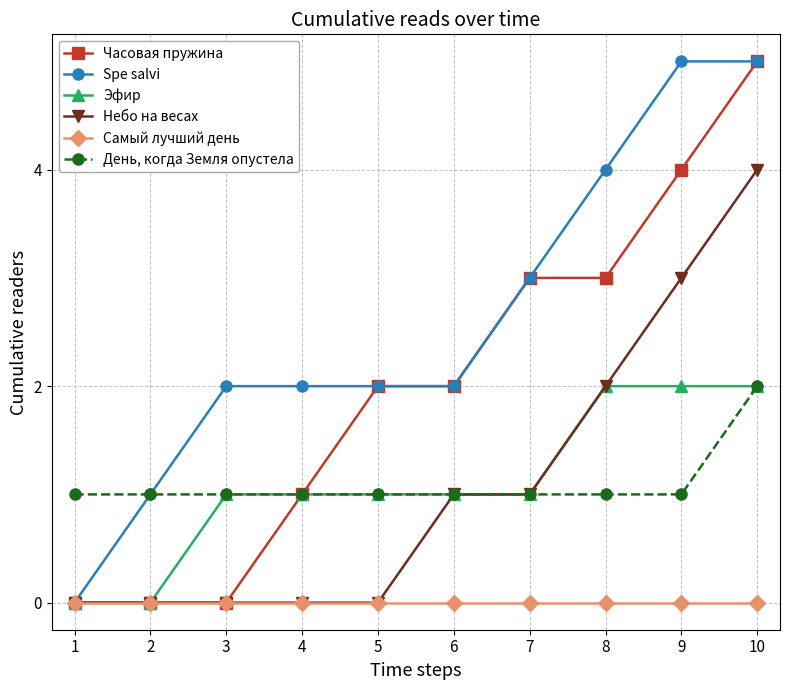

What is the maximum value shown in the chart?

5